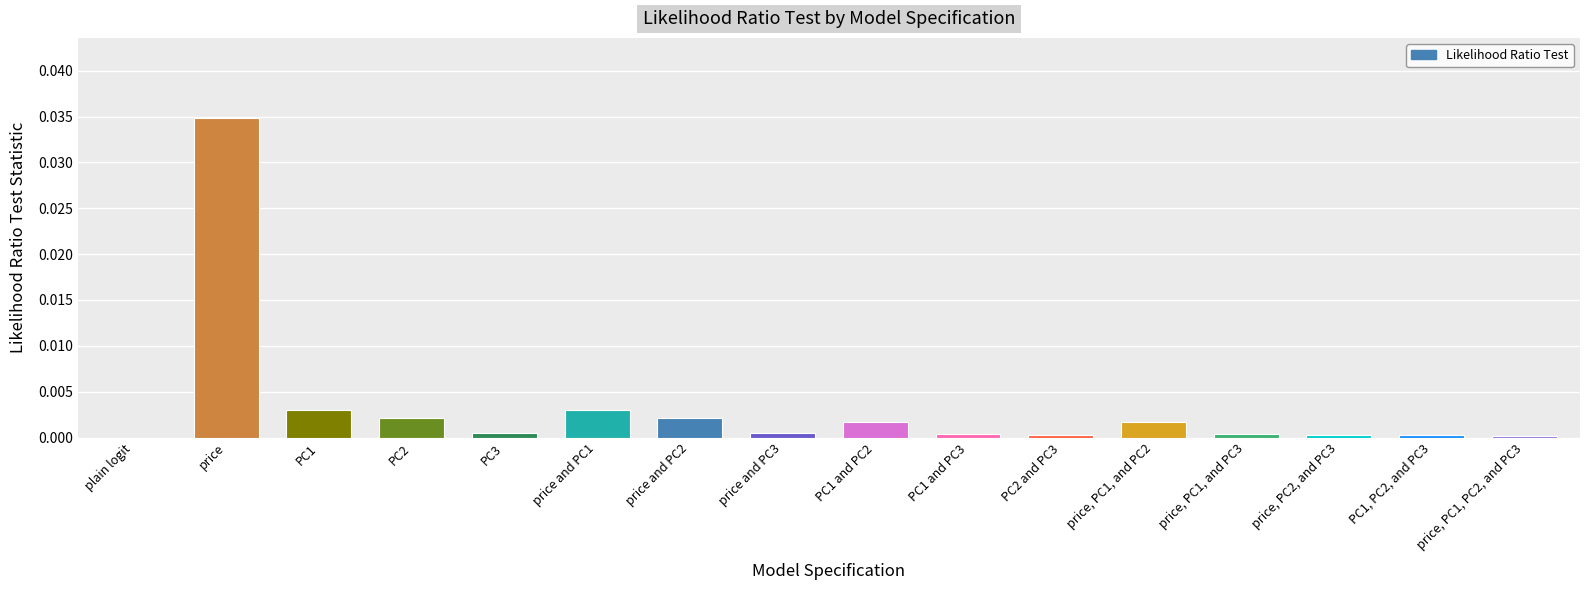

Are the bars grouped side by side (vs. stacked)?

No